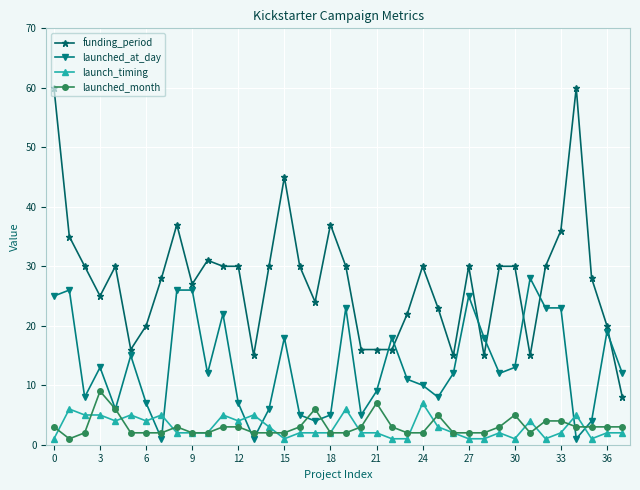

Which series has the largest total across all categories?

funding_period